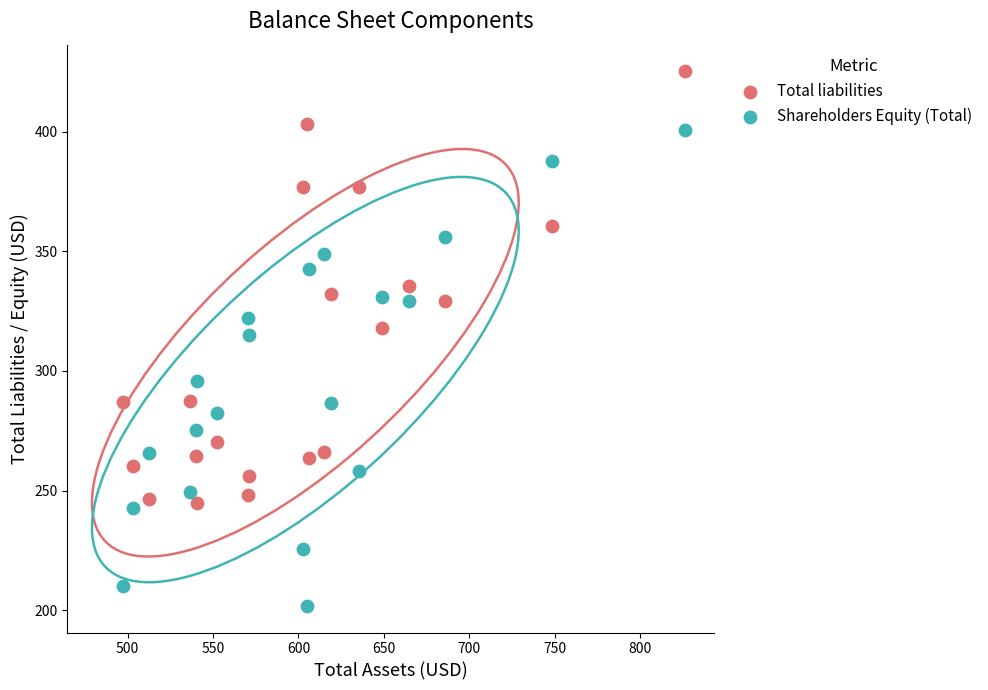

What are all the series names shown in the legend?

Total liabilities, Shareholders Equity (Total)